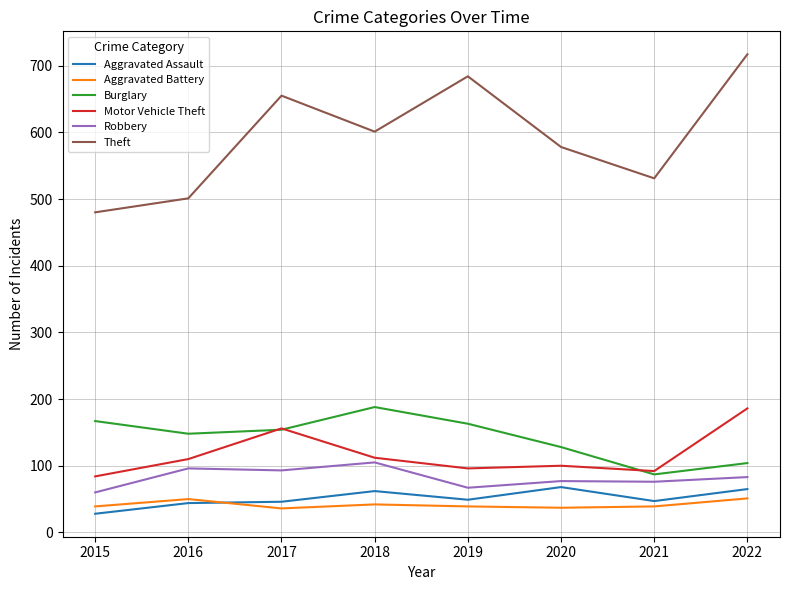

At which category is the sum across all series the highest?

2022